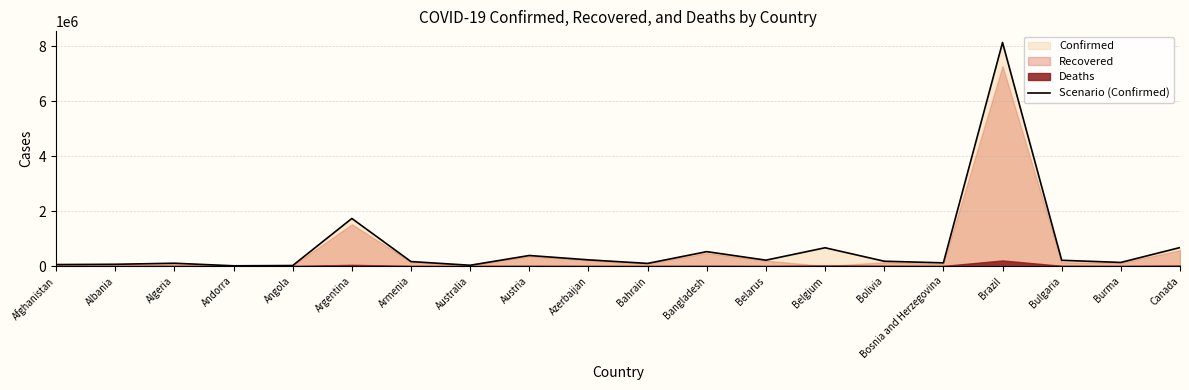

Reading left to right, what are all the values shown in this chart?

Afghanistan=53584	Albania=63971	Algeria=102369	Andorra=8682	Angola=18254	Argentina=1730921	Armenia=162643	Australia=28634	Austria=383833	Azerbaijan=224827	Bahrain=95879	Bangladesh=524020	Belarus=213993	Belgium=665223	Bolivia=175288	Bosnia and Herzegovina=116200	Brazil=8131612	Bulgaria=209131	Burma=131186	Canada=672931